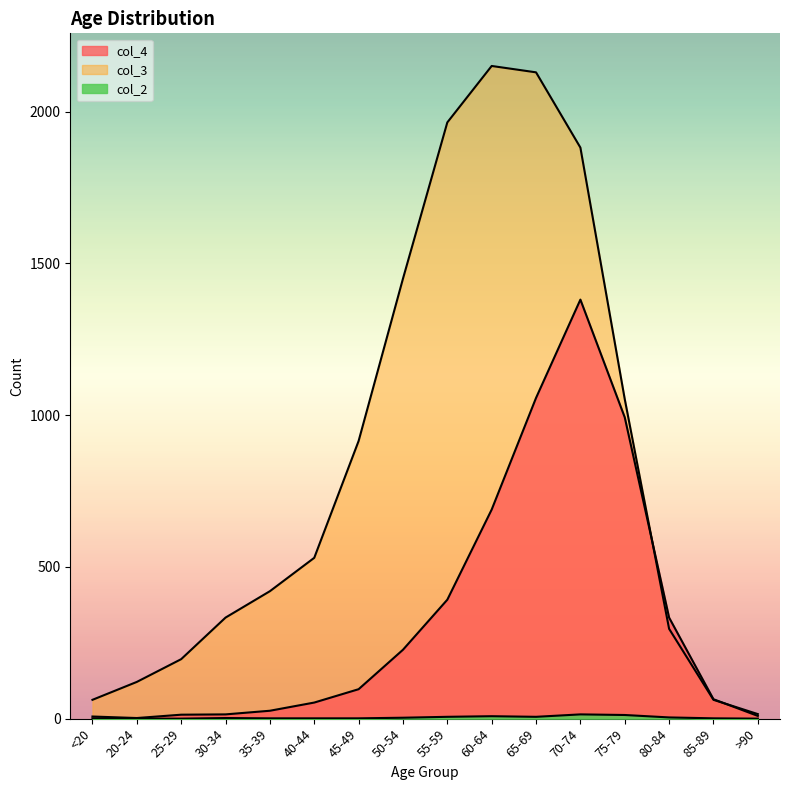

Count the number of categories in the chart.

16